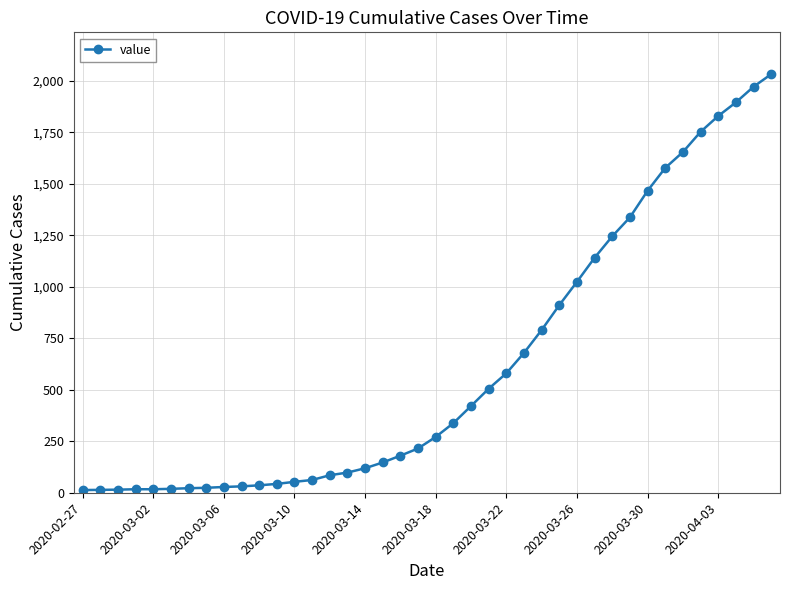

How many lines are shown in the chart?

1